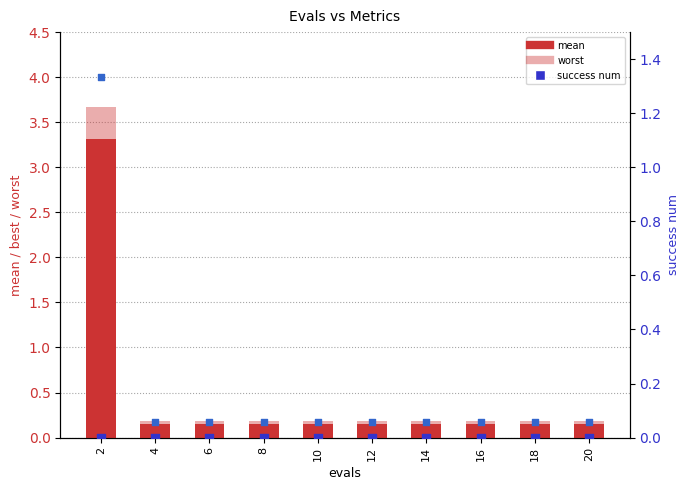

Is the value of worst at 6 greater than the value of best (scaled) at 12?

Yes